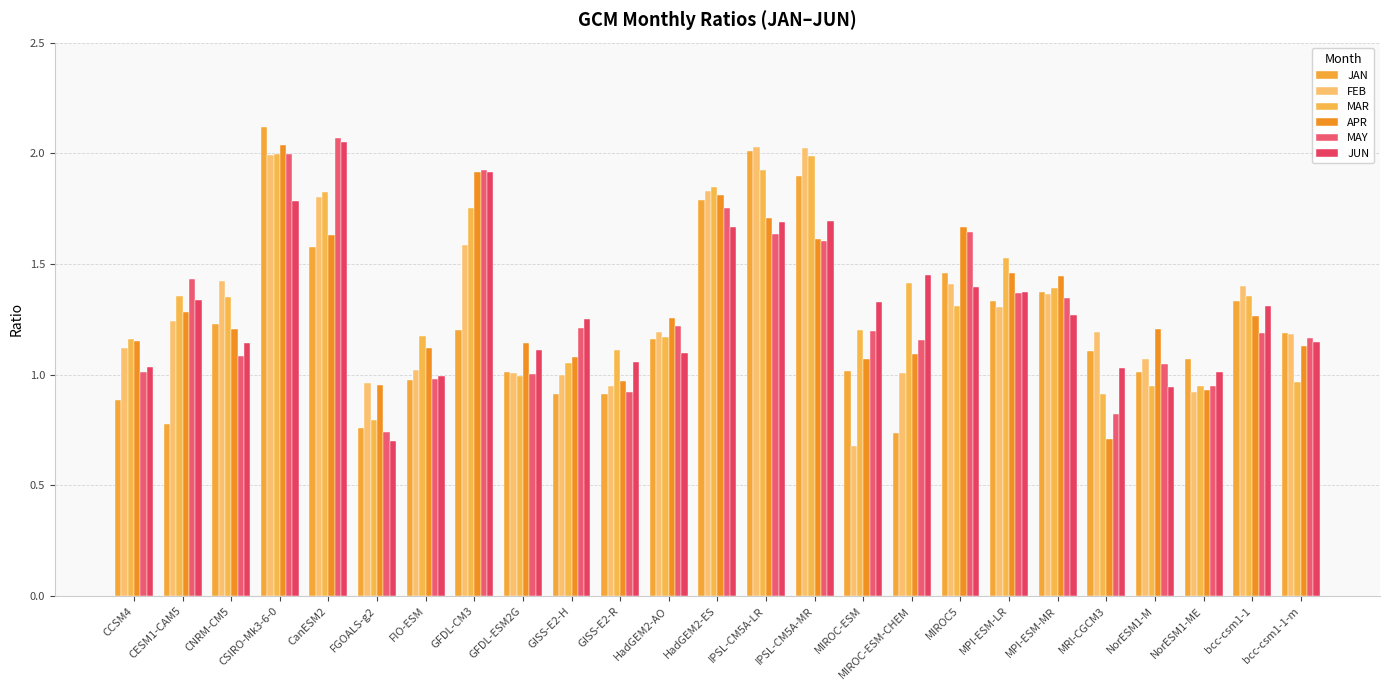

Where does the JAN series first go above 1?

CNRM-CM5